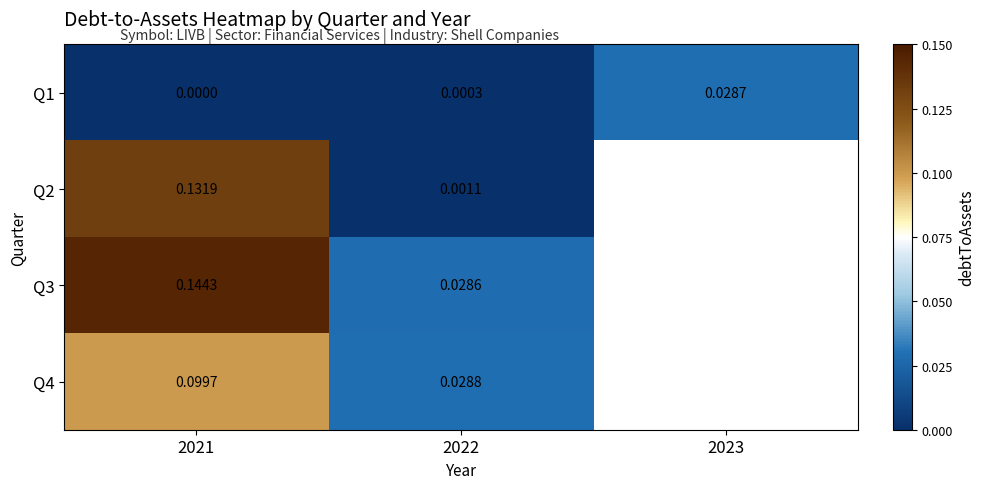

How many series are shown in this chart?

4